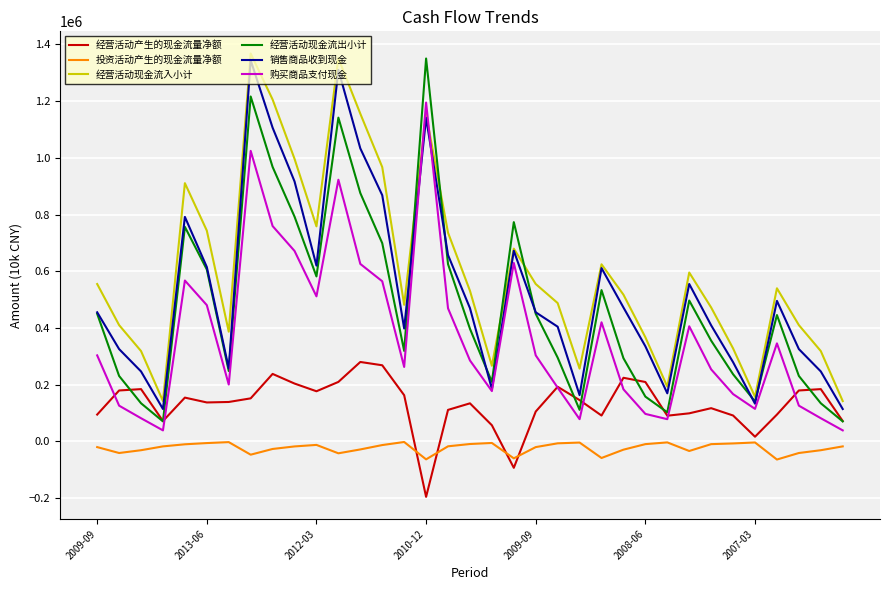

What is the difference between the maximum and minimum values in the 经营活动现金流出小计 series?

1280105